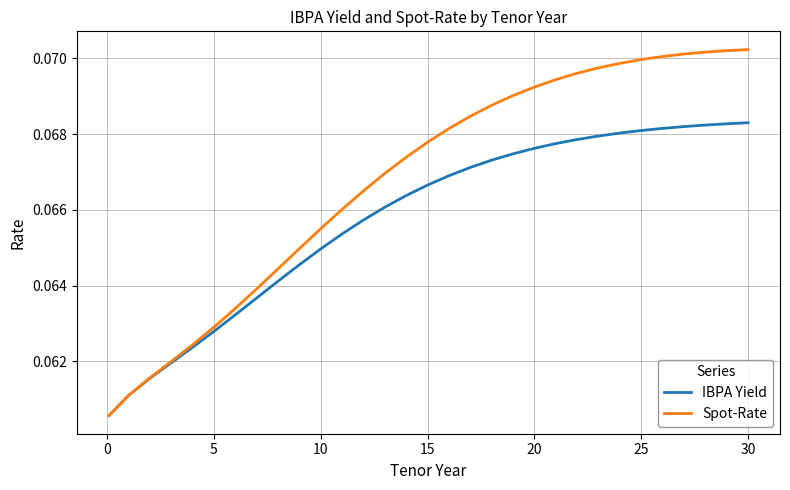

Rank the series by their average value, from lowest to highest.

IBPA Yield, Spot-Rate